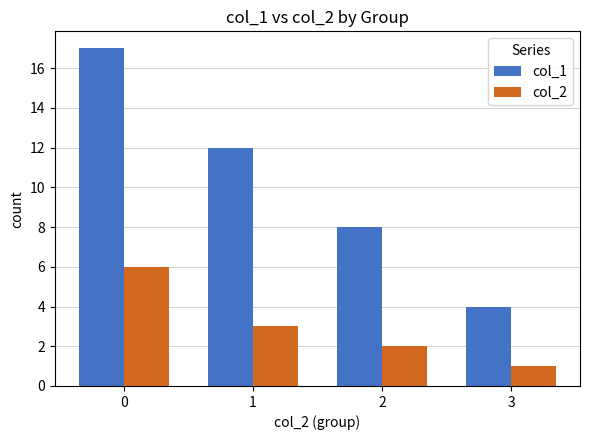

What is the value of the col_1 bar at the 2nd from the left?

12